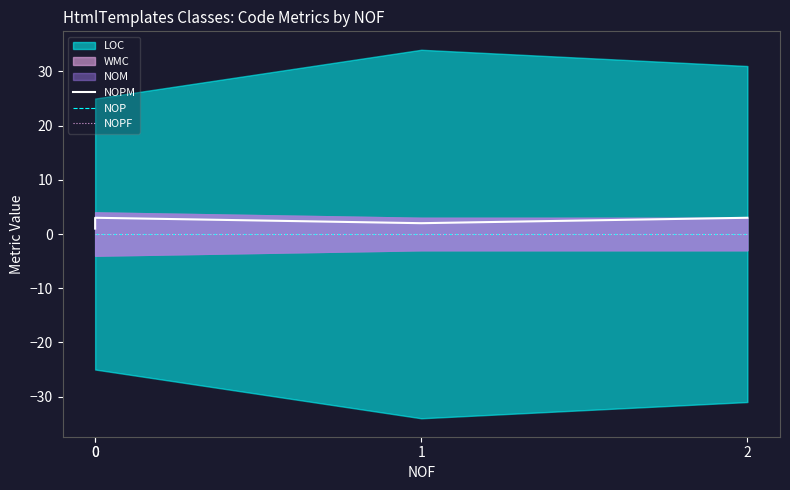

True or false: NOPF and NOP cross at least once.

False